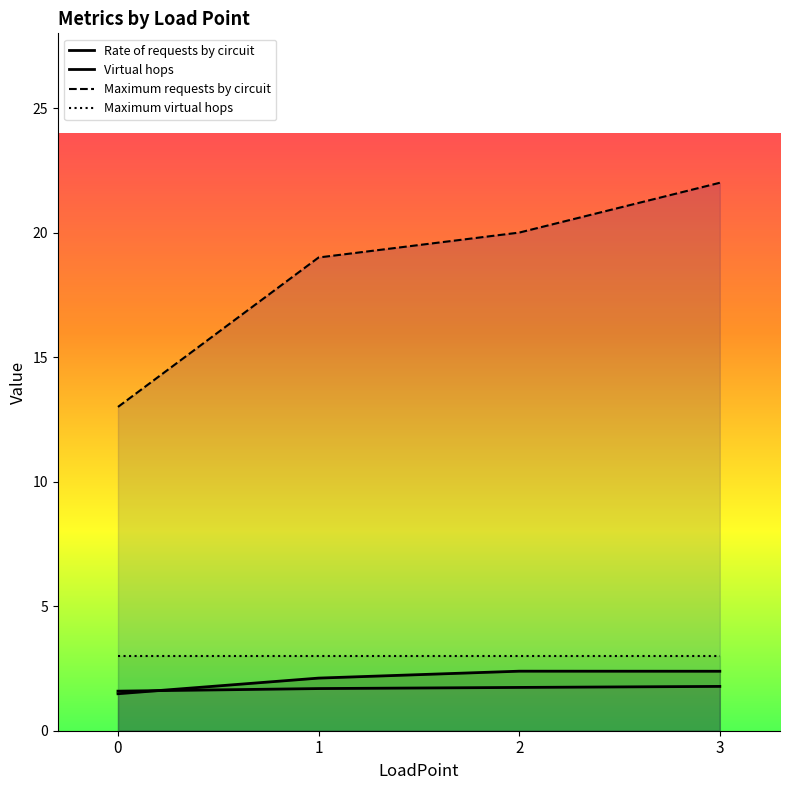

What is the spread (max minus min) of values at 3?

20.2